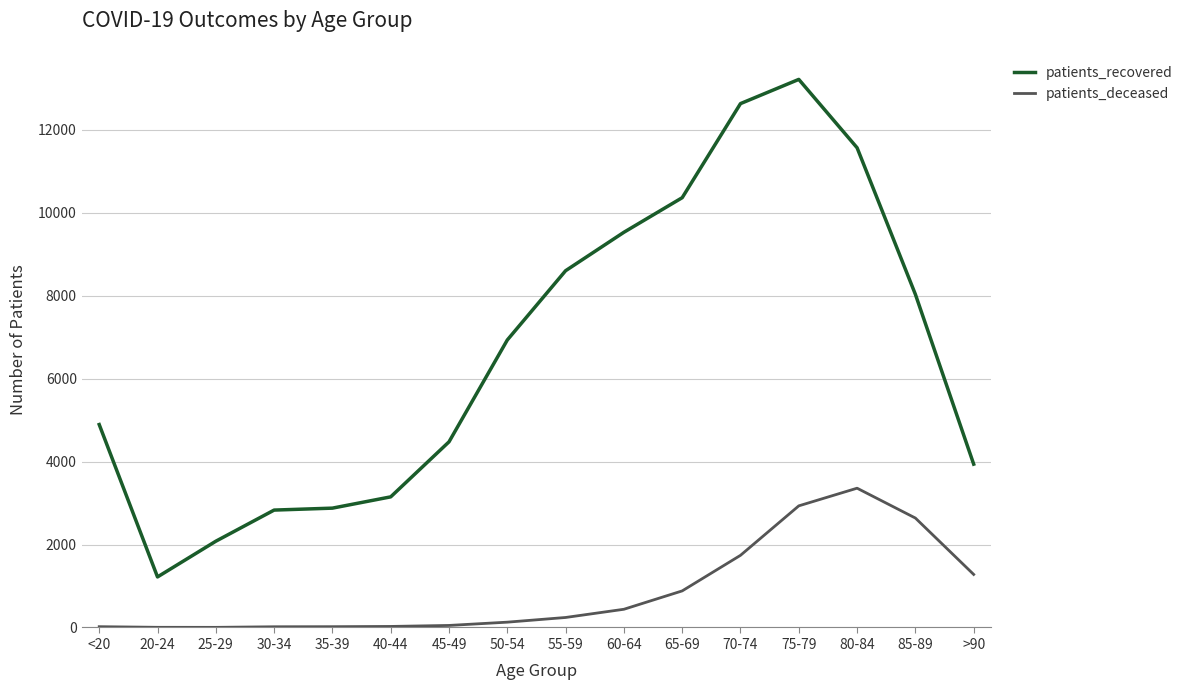

Which series has the widest spread of values?

patients_recovered